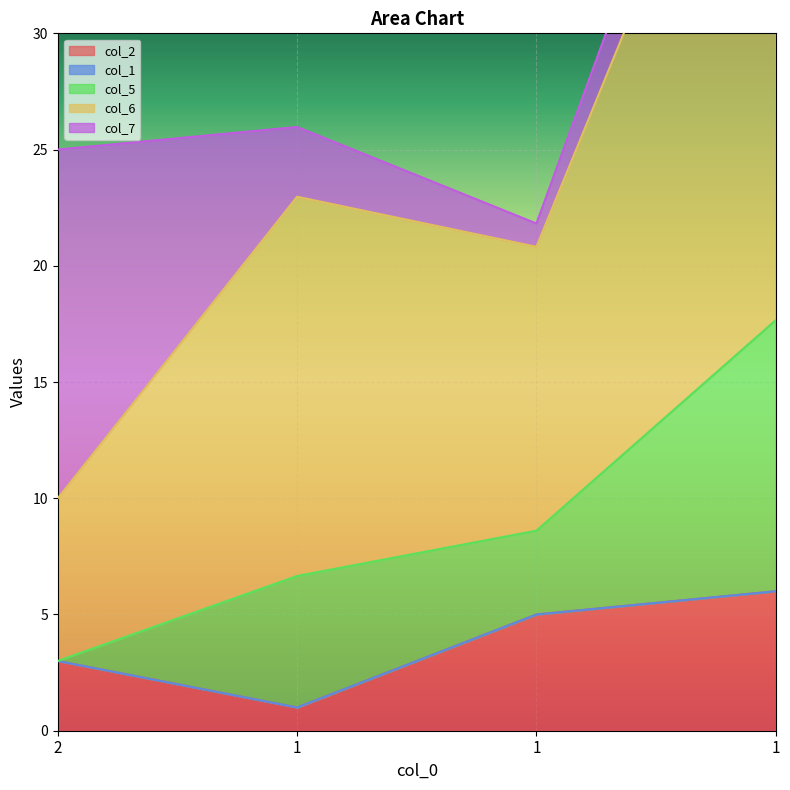

Between 2 and 1, which is larger?

1